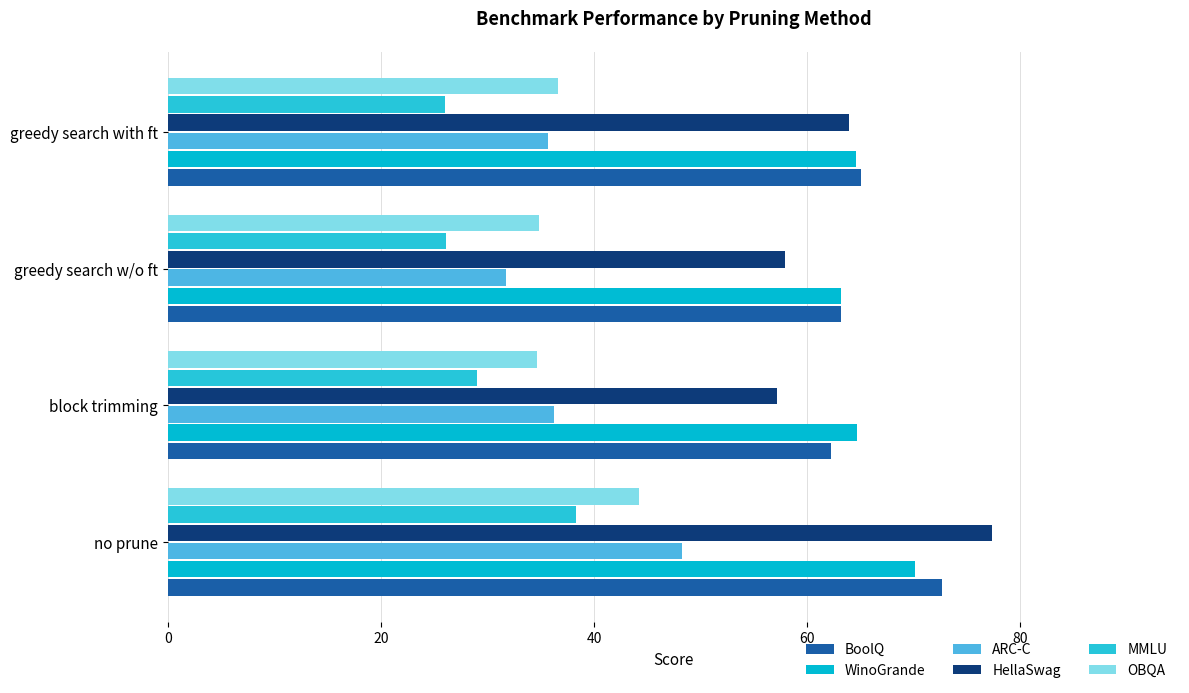

How many series are shown in this chart?

6